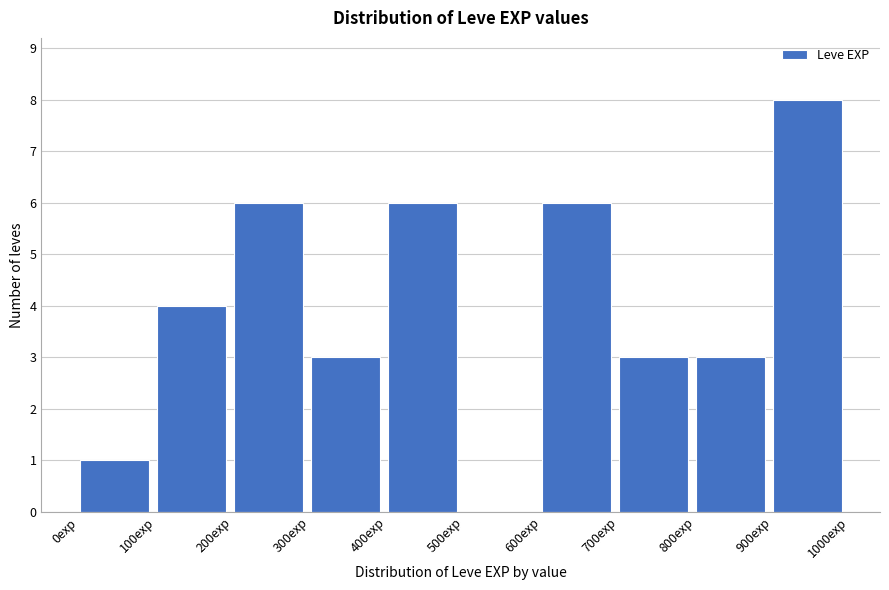

Reading left to right, list every bar in this chart as the range it spans on the x-axis followed by its height. The values are not printed on the chart, so give them approximately, as read against the axis.

0 to 100: 1
100 to 200: 4
200 to 300: 6
300 to 400: 3
400 to 500: 6
500 to 600: 0
600 to 700: 6
700 to 800: 3
800 to 900: 3
900 to 1000: 8